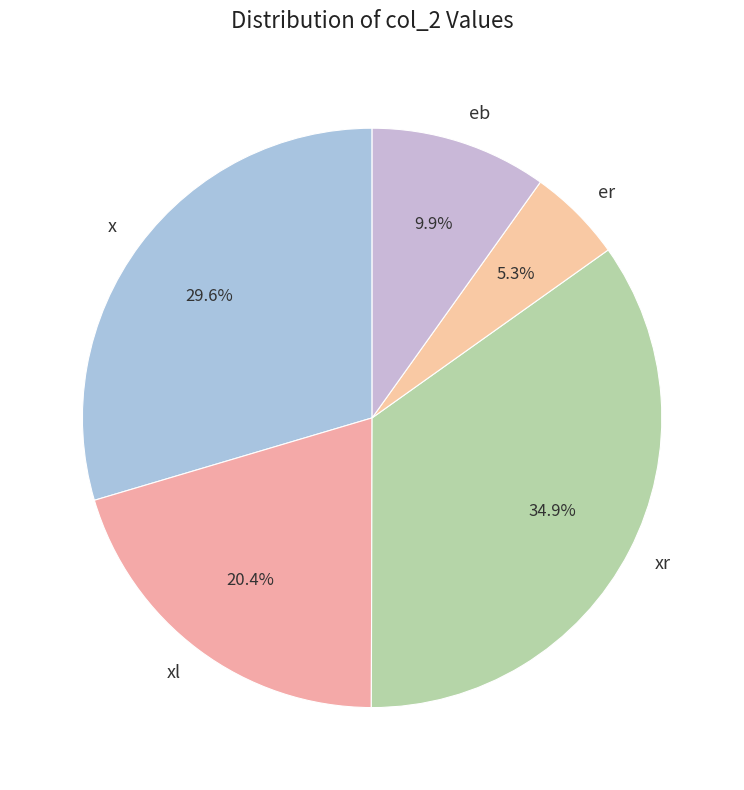

Combined, do xl and eb account for over 50%?

No